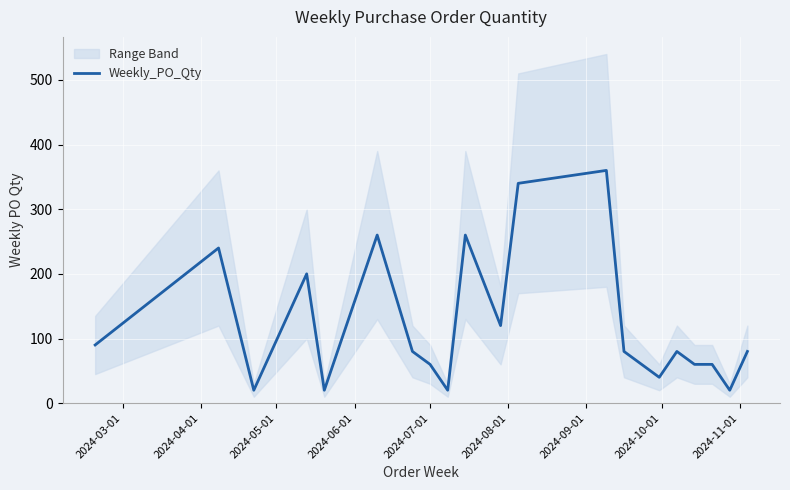

What is the lowest value of the Weekly_PO_Qty series?

20